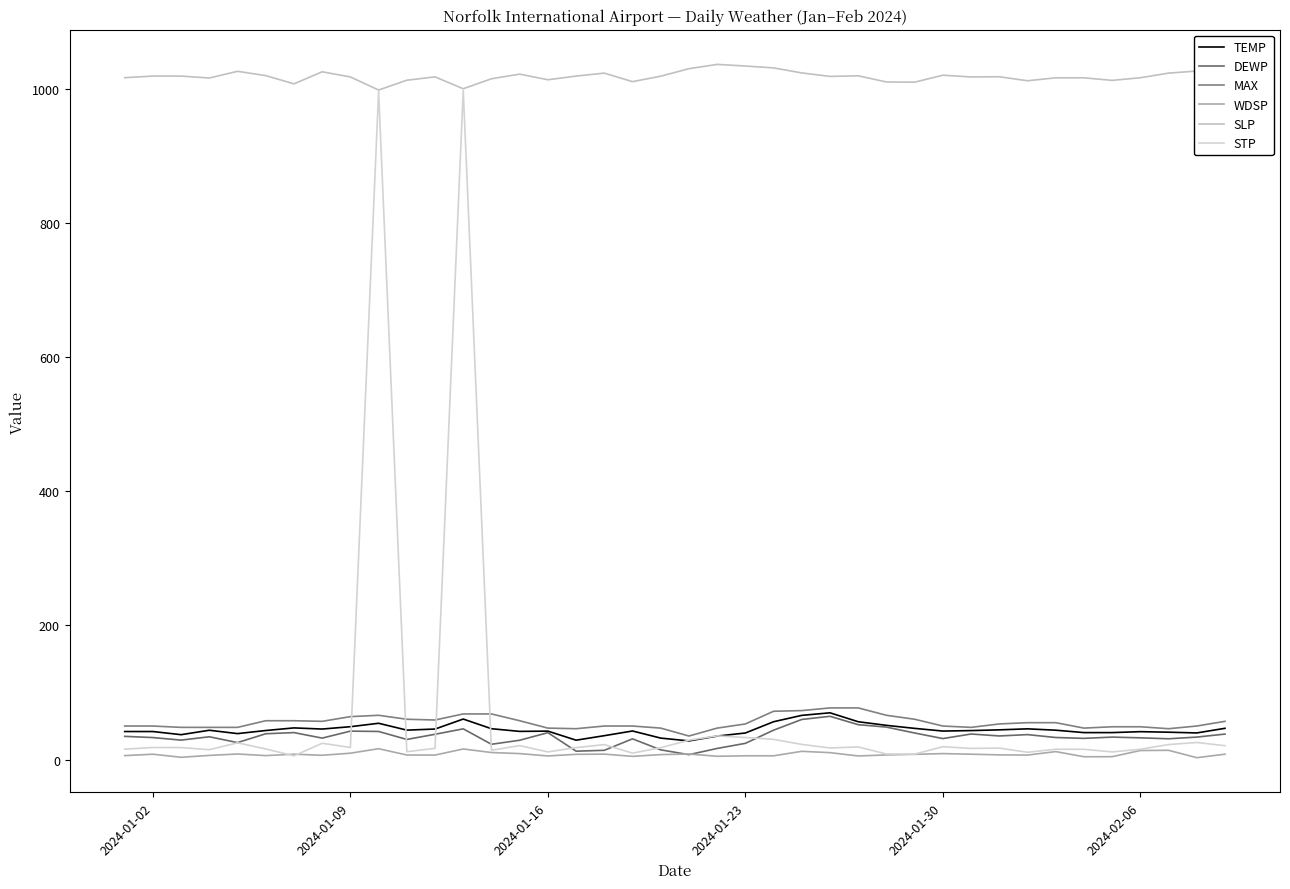

How many lines are shown in the chart?

6